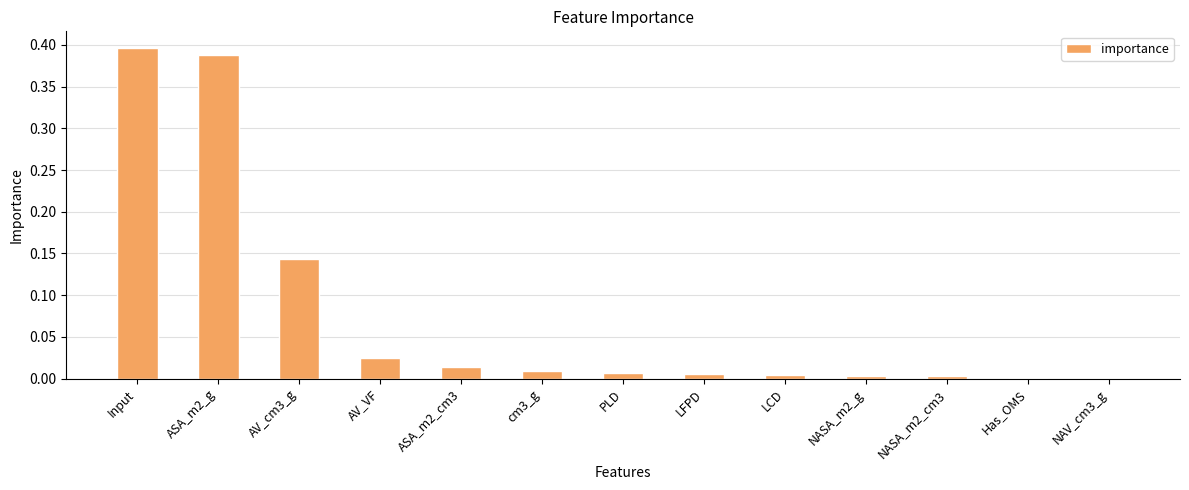

What is the change in value from Input to AV_VF?

-0.4